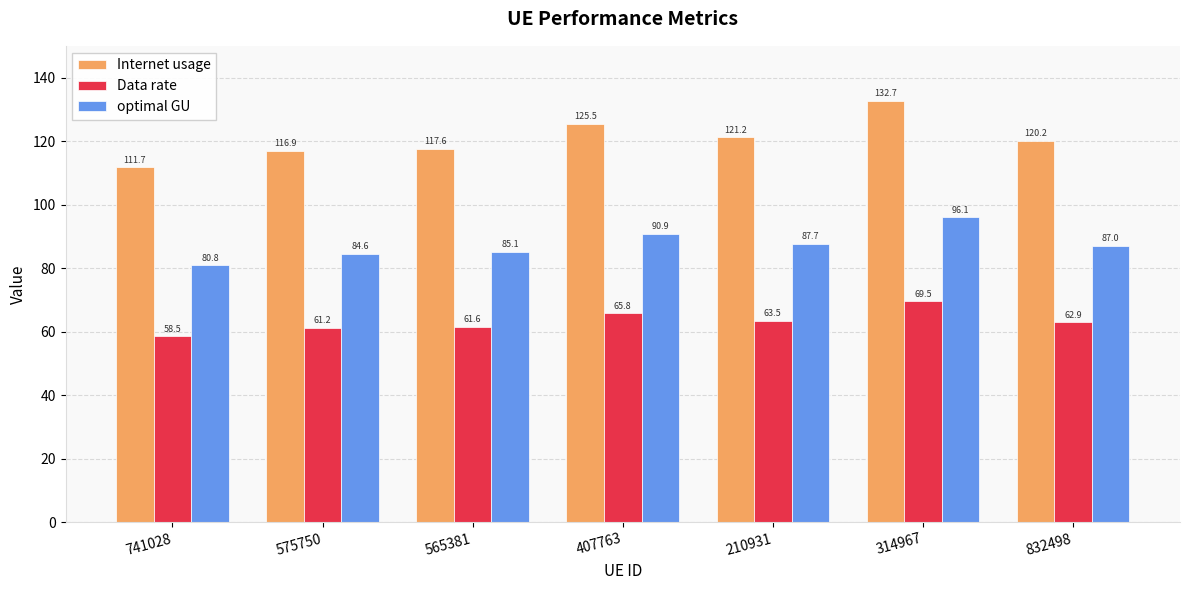

Reading left to right, transcribe all the data shown in this chart.

Internet usage: 111.7	116.9	117.6	125.5	121.2	132.7	120.2
Data rate: 58.5	61.2	61.6	65.8	63.5	69.5	62.9
optimal GU: 80.8	84.6	85.1	90.9	87.7	96.1	87.0